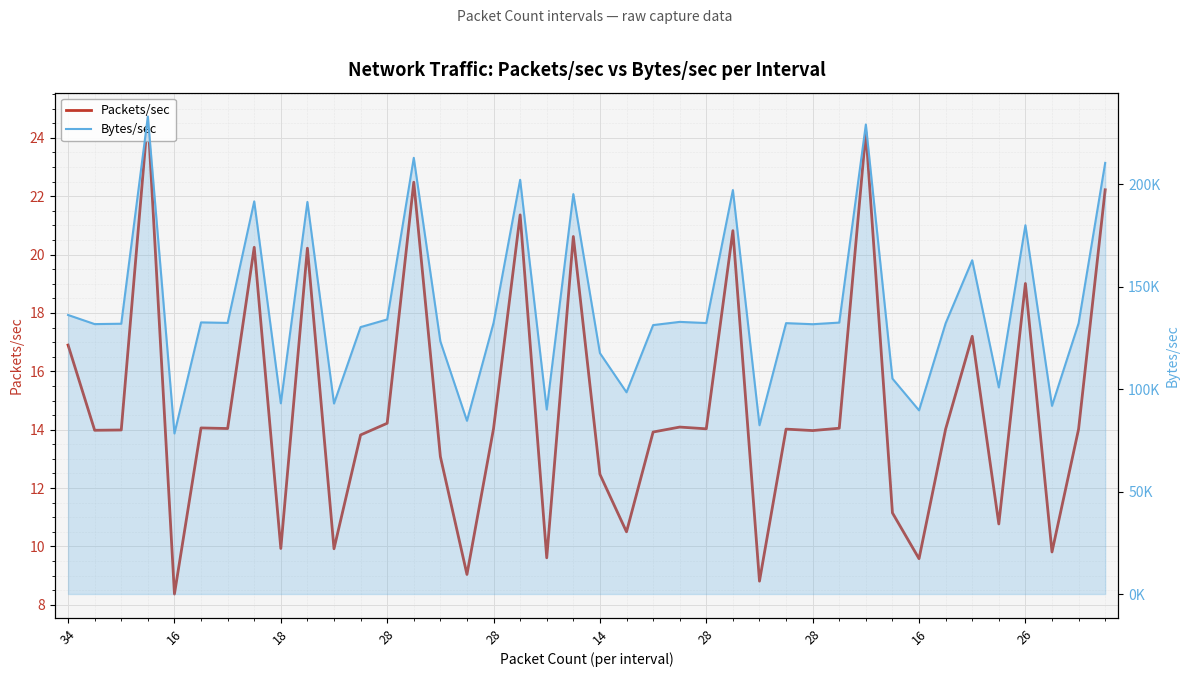

What is the sum of the Bytes/sec values at 18 and 27?

263985.9